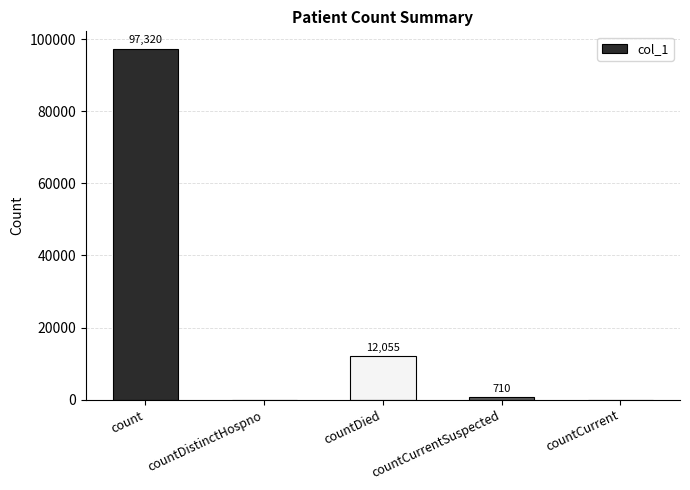

At which label does the data first exceed 710?

count